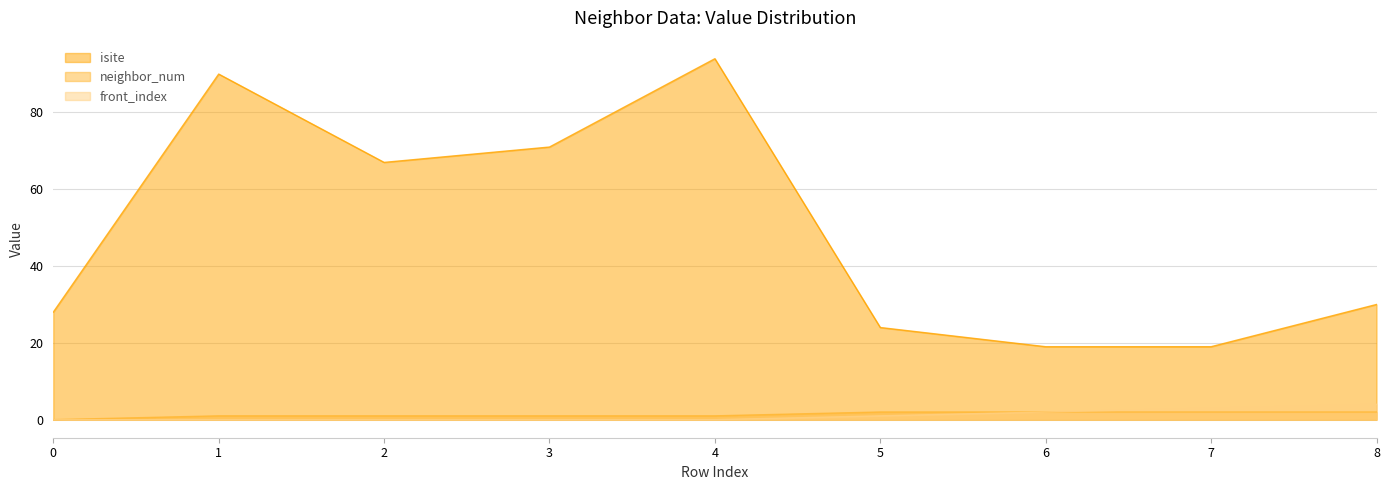

The neighbor_num series shows 1 at 8. True or false?

False